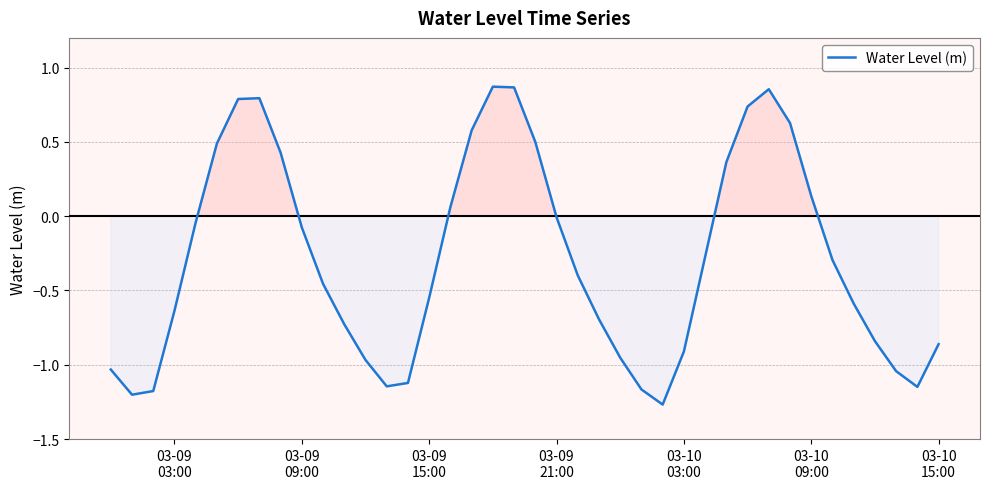

What is the difference between the maximum and minimum values?

2.1